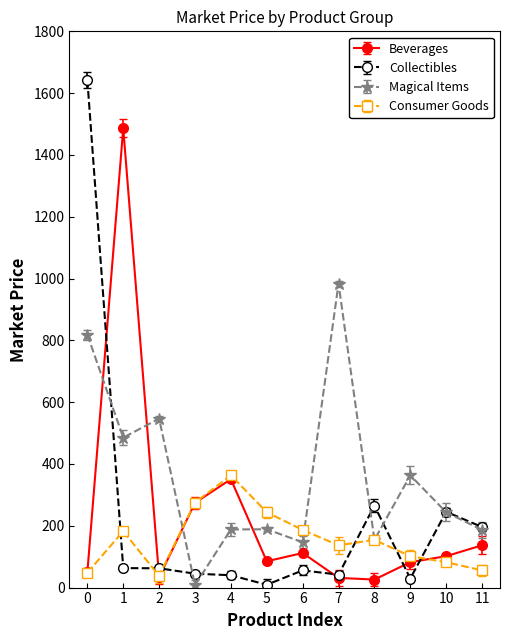

How many values in the Beverages series are below 101?

6